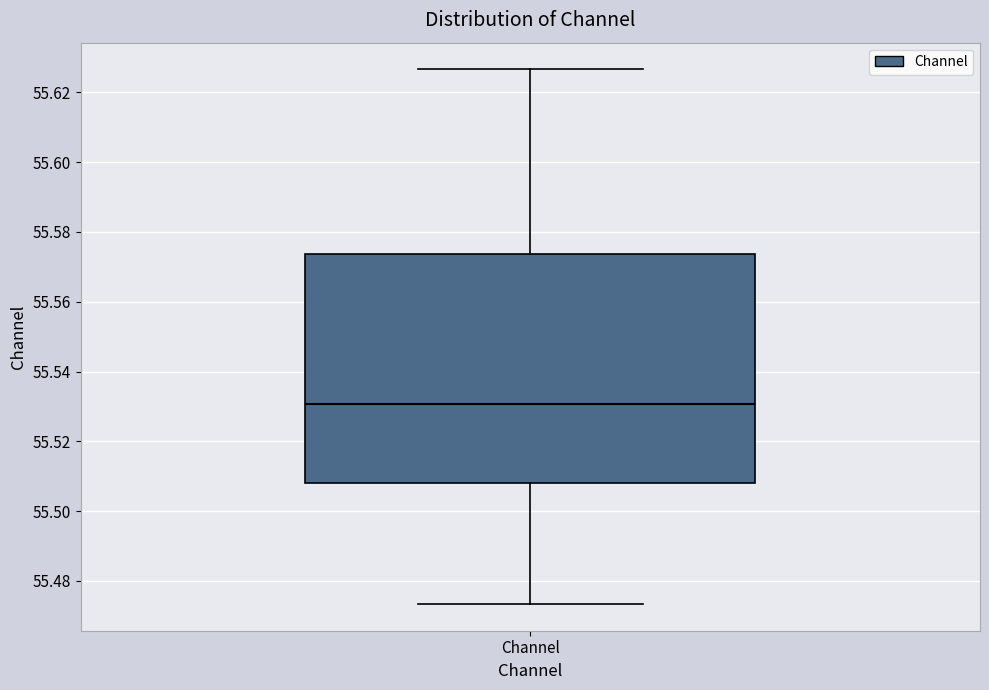

Read this box plot against the y-axis: the position of the median line, the range covered by the box, and the ends of both whiskers. The values are not printed on the chart, so give them approximately, as read against the axis.

median 55.530, box 55.508 to 55.574, whiskers 55.474 to 55.626